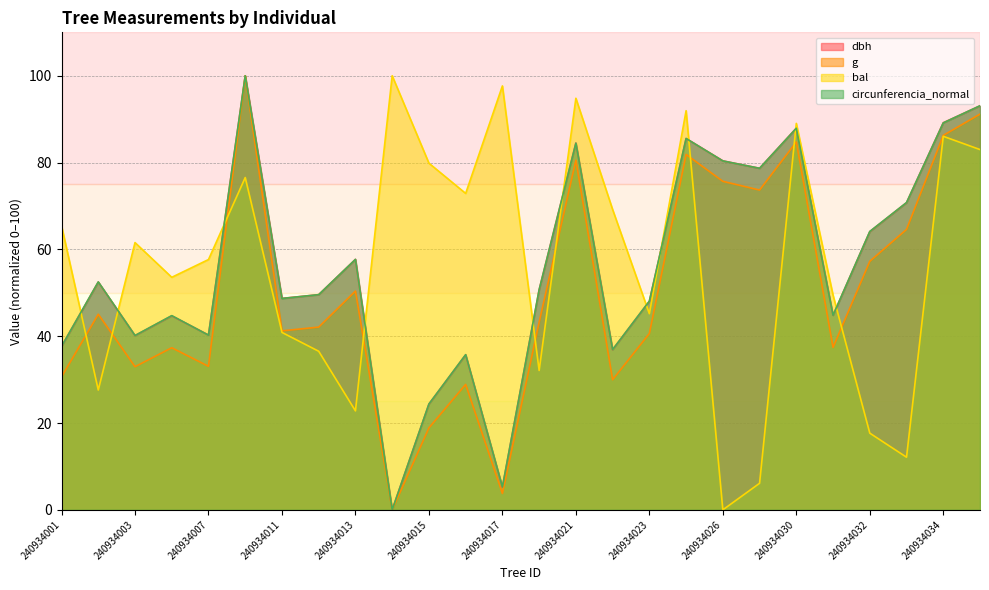

Does the chart display data point markers on the line(s)?

No